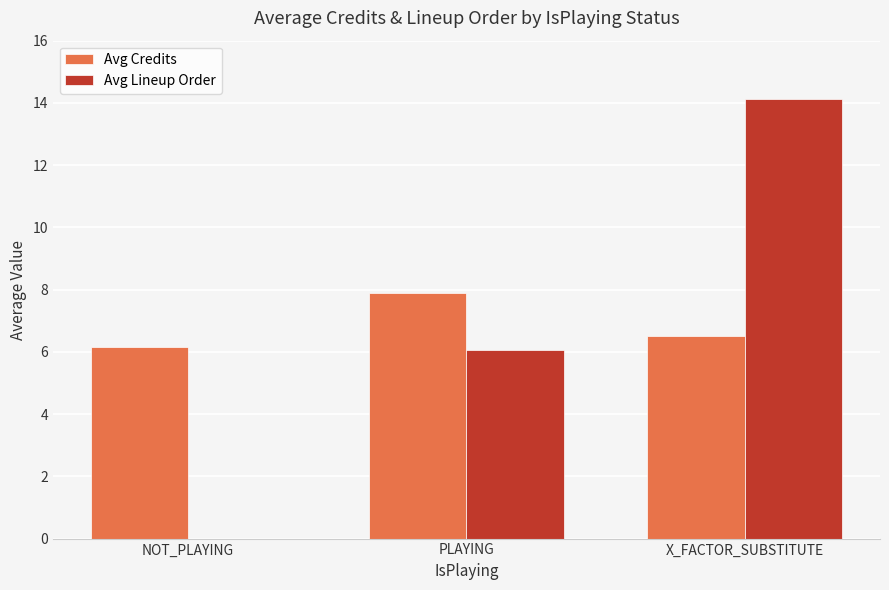

Where is Avg Lineup Order nearest to the value 7?

PLAYING